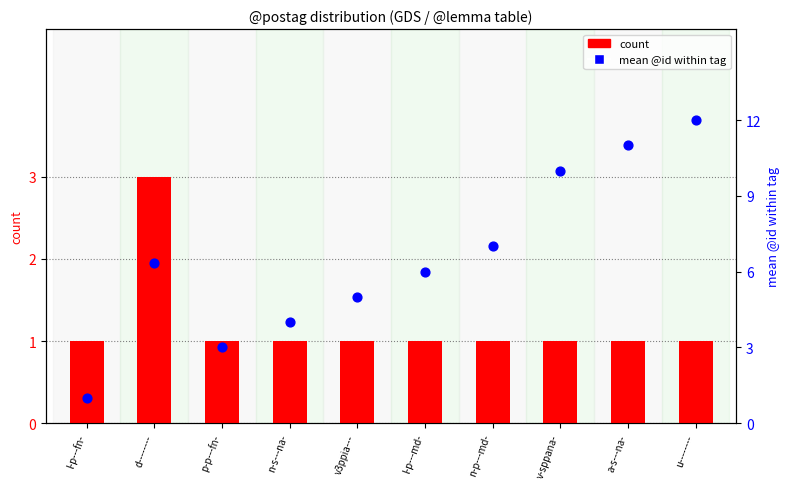

Which series has the largest total across all categories?

mean @id (percentile rank)